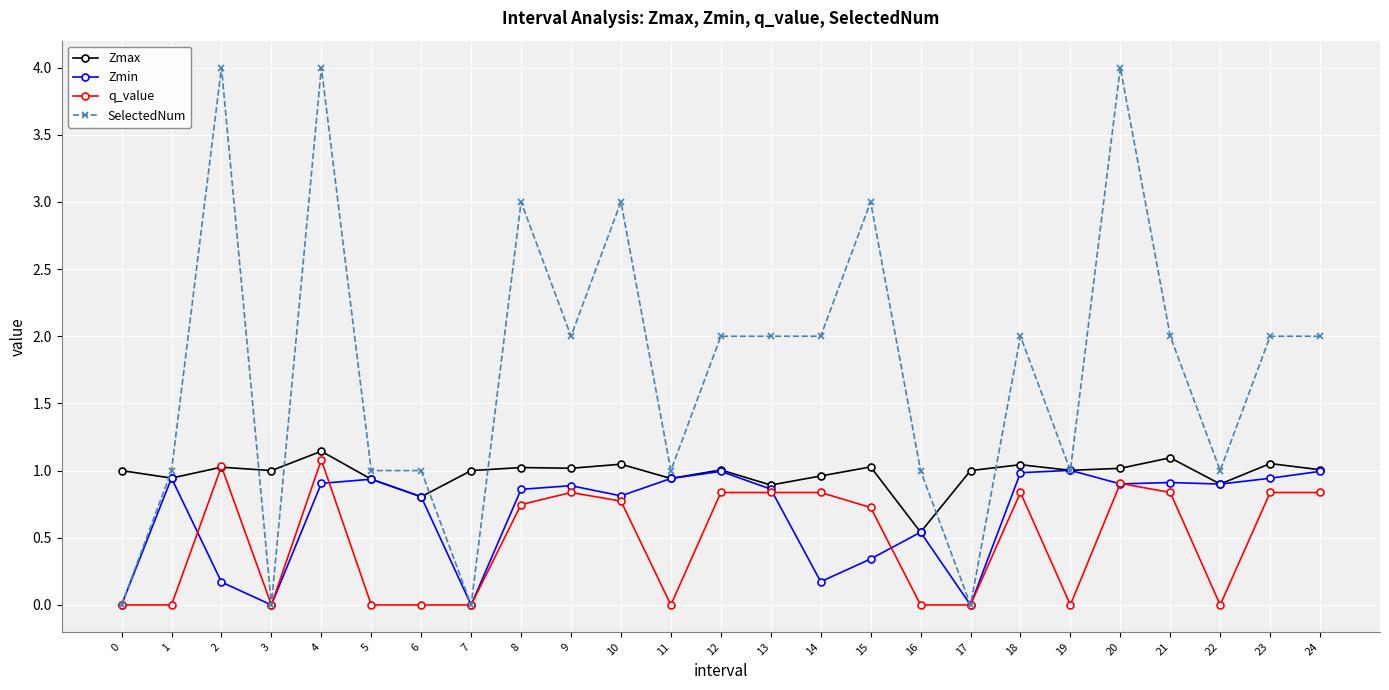

Which series has the widest spread of values?

SelectedNum